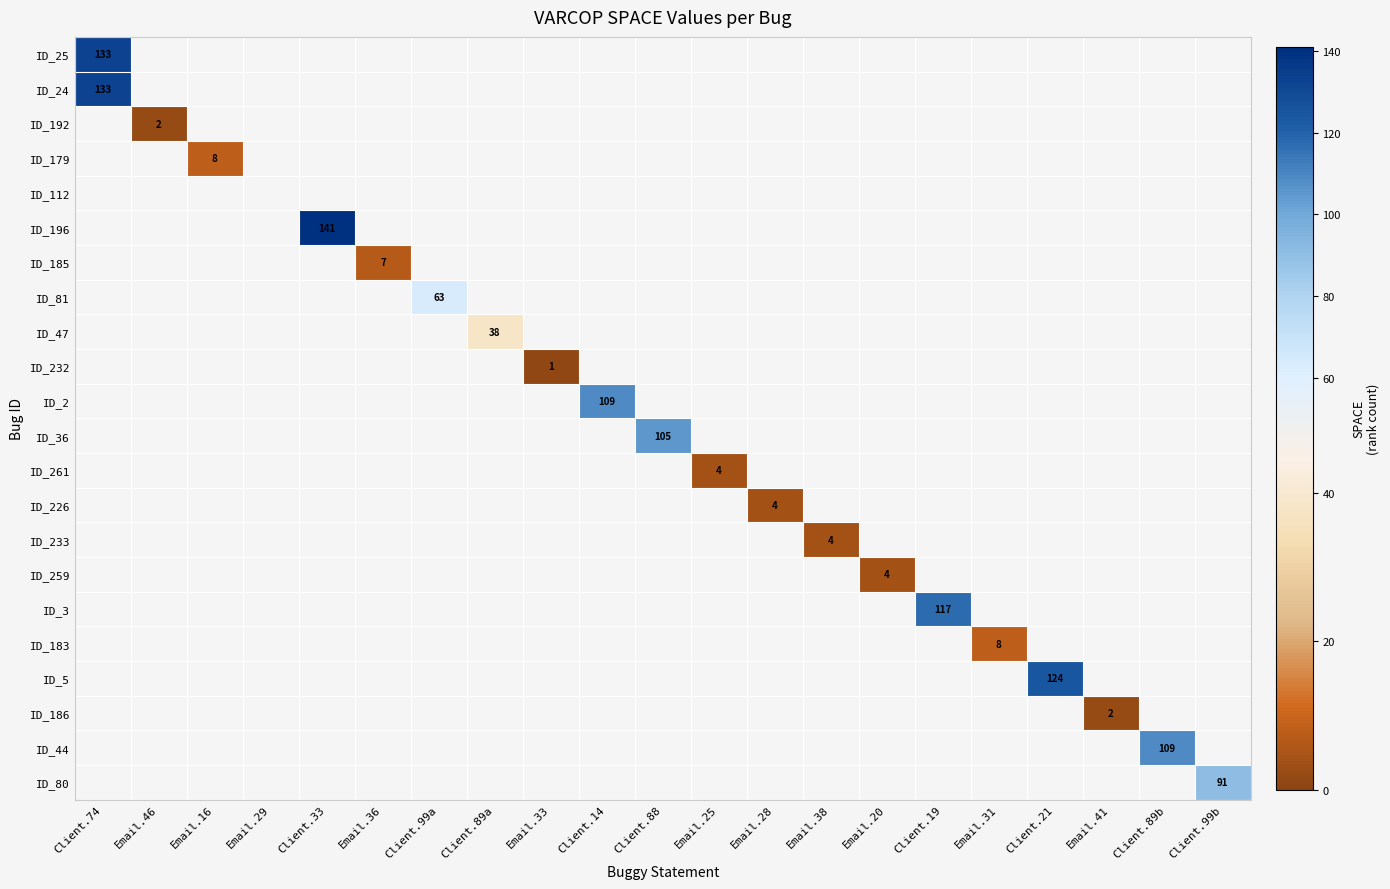

True or false: ID_179 has a value of 3 at Email.16.

False